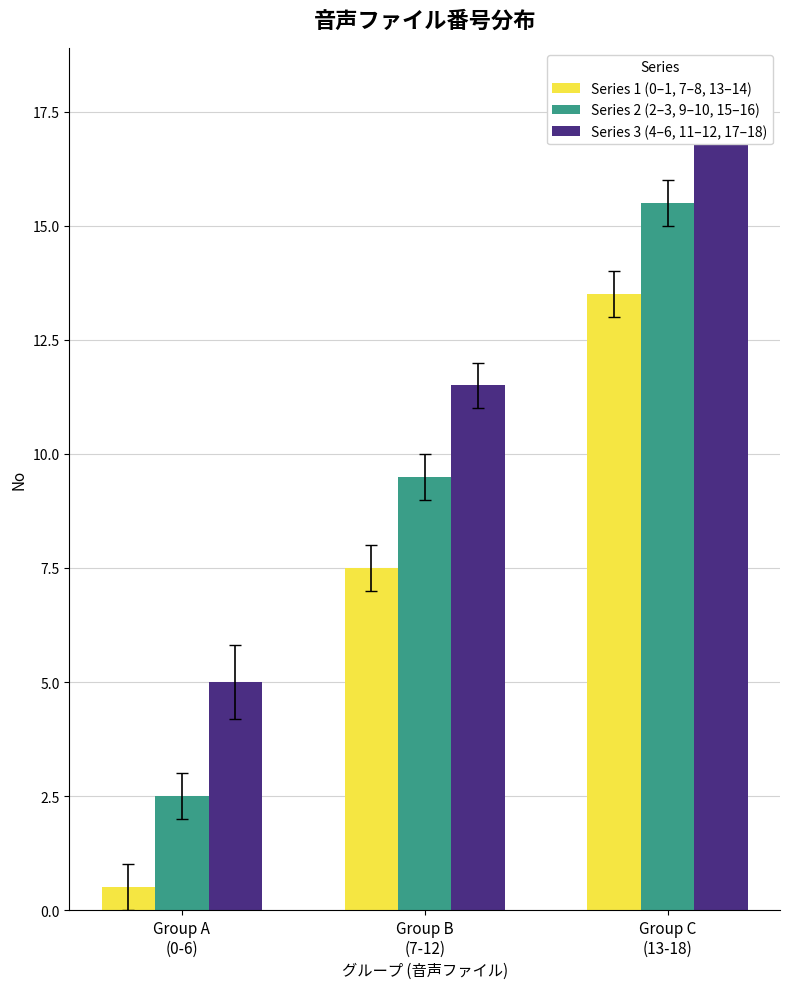

What is the difference between the maximum and minimum values in the Series 2 (2–3, 9–10, 15–16) series?

13.0